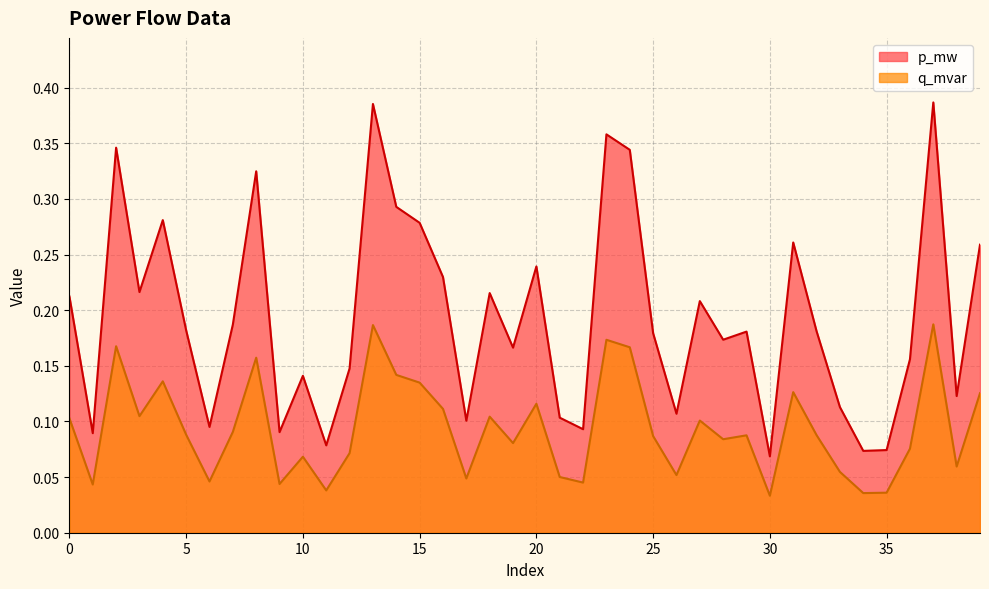

True or false: q_mvar and p_mw cross at least once.

False